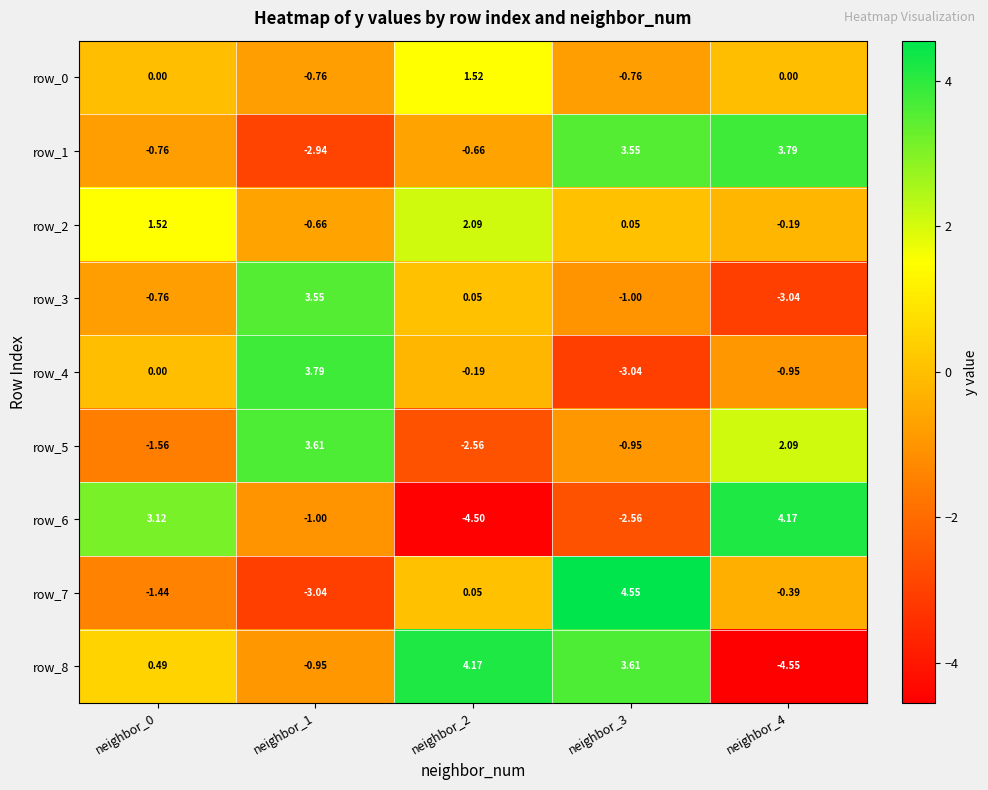

True or false: row_3 has a value of -0.4 at neighbor_0.

False